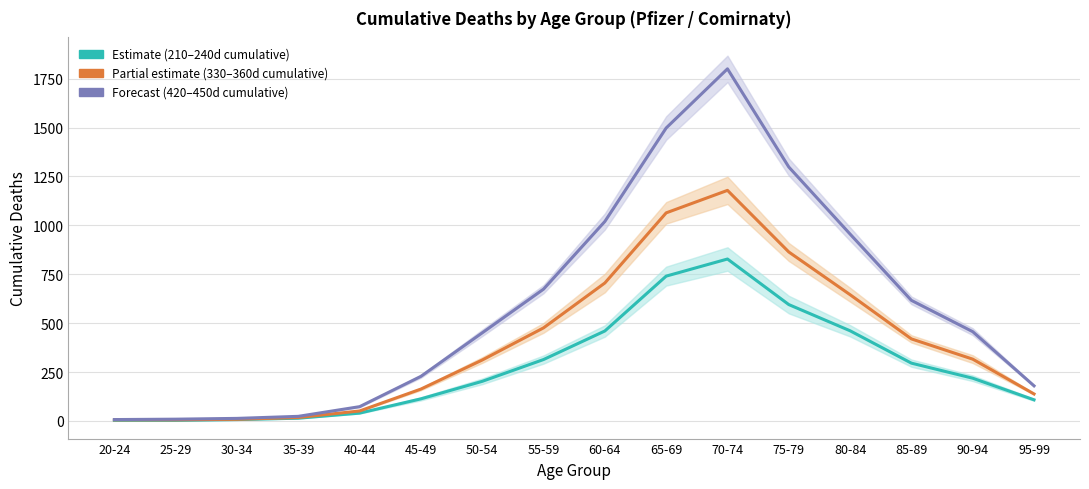

True or false: Estimate partial (330-360d) and Estimate (210-240d) intersect in this chart.

False